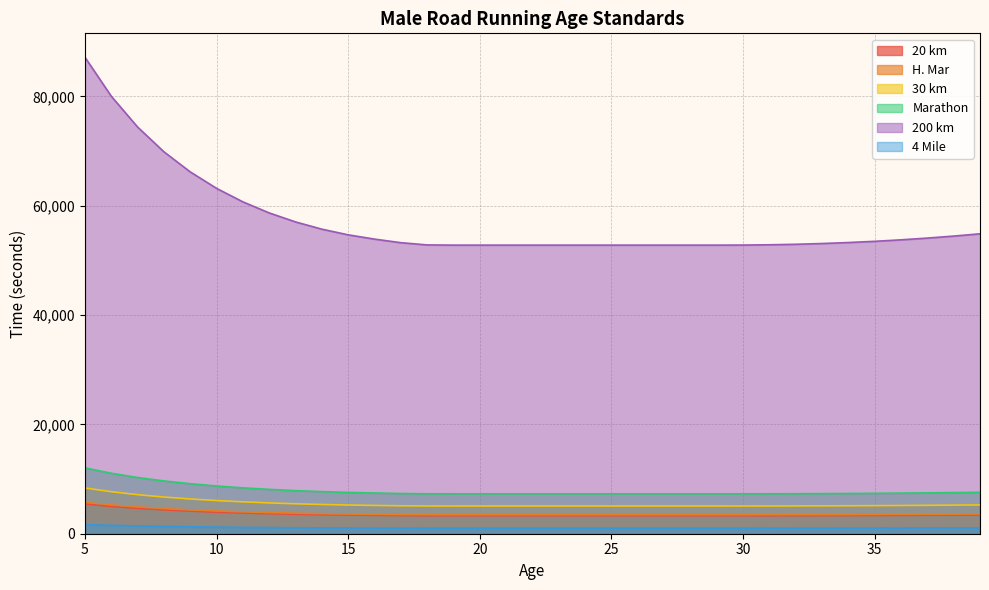

True or false: Marathon has more than 2 points higher than both neighbors.

False